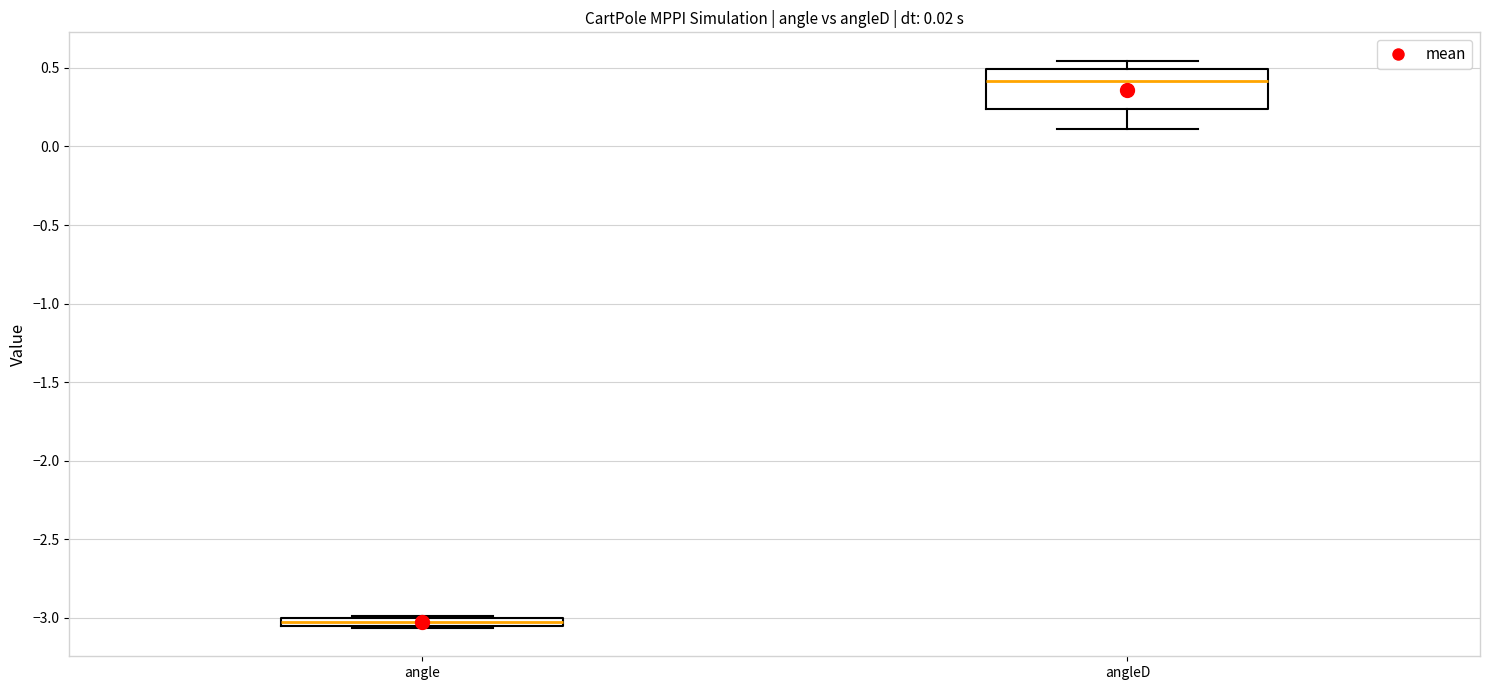

Which box is the tallest, from its lower edge to its upper edge?

angleD